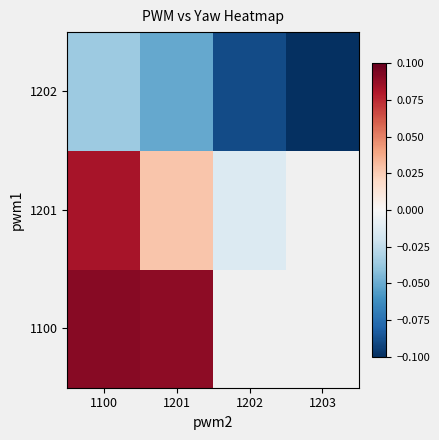

True or false: 1100 has a value of 0.0 at 1100.

False